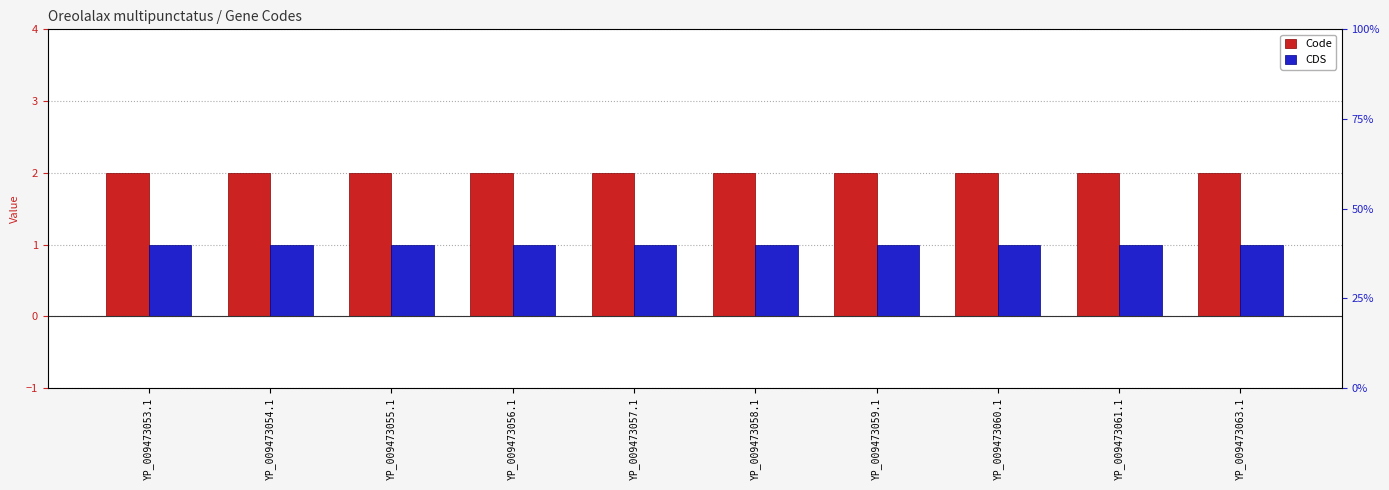

What is the highest value of the CDS series?

1